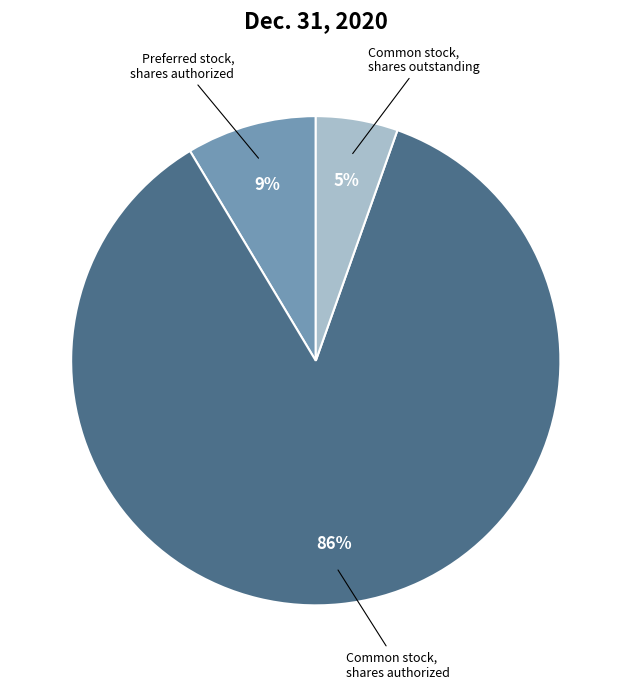

What is the largest slice in the pie chart?

Common stock, shares authorized